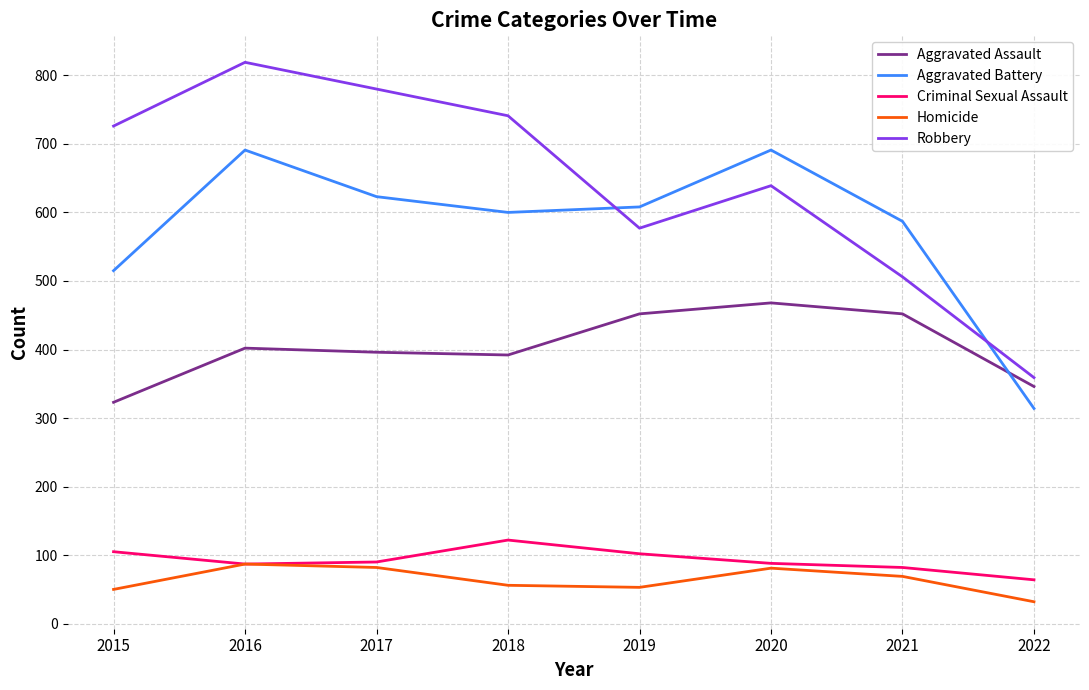

What is the difference between the second highest and minimum values in the Homicide series?

50